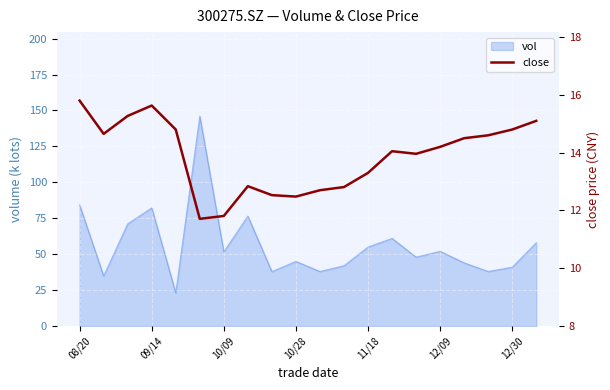

The value at 08/20 is 3.7. True or false?

False